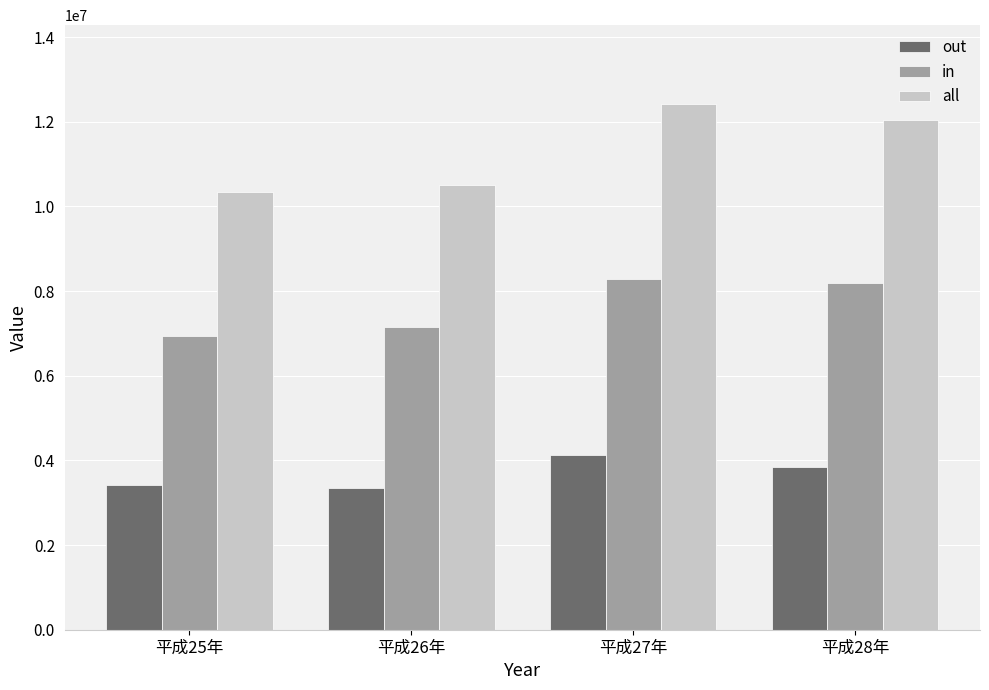

What is the difference between the highest and lowest values at 平成25年?

6943480